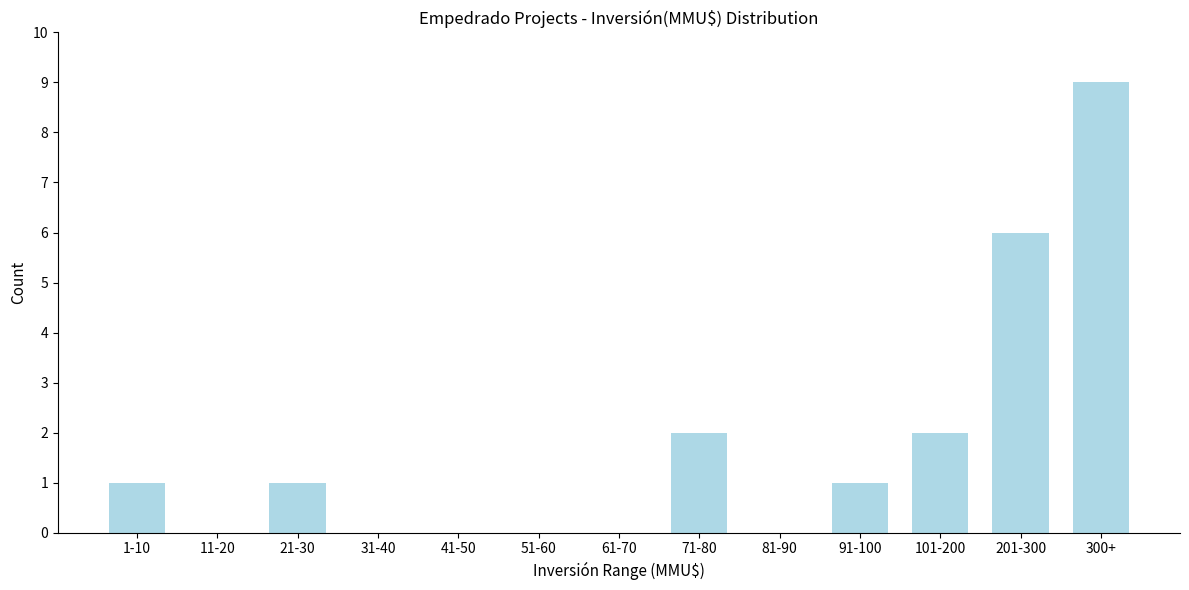

Reading left to right, transcribe all the data shown in this chart.

1-10=1	11-20=0	21-30=1	31-40=0	41-50=0	51-60=0	61-70=0	71-80=2	81-90=0	91-100=1	101-200=2	201-300=6	300+=9